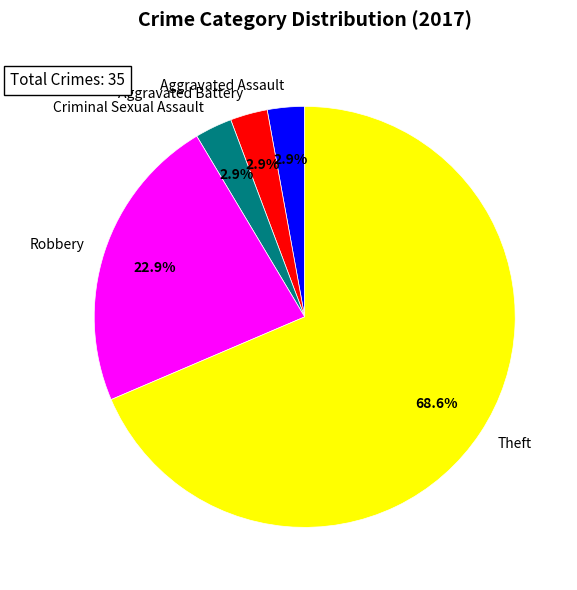

To the nearest percent, what is the difference between the Robbery and Aggravated Assault slice percentages?

20%